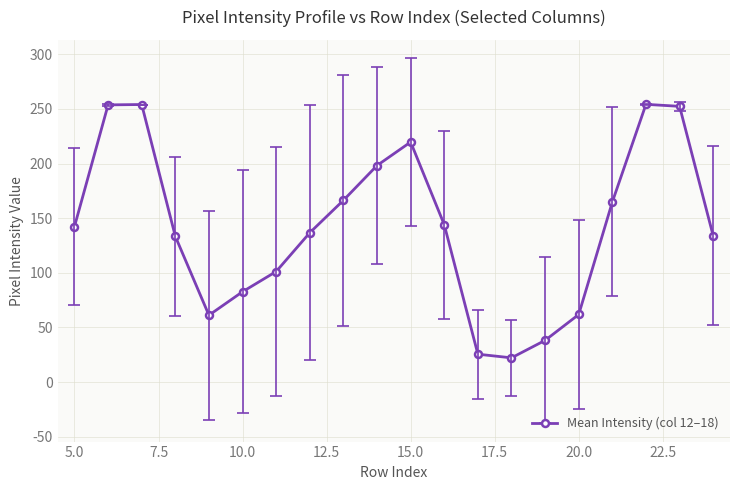

How many lines are shown in the chart?

1